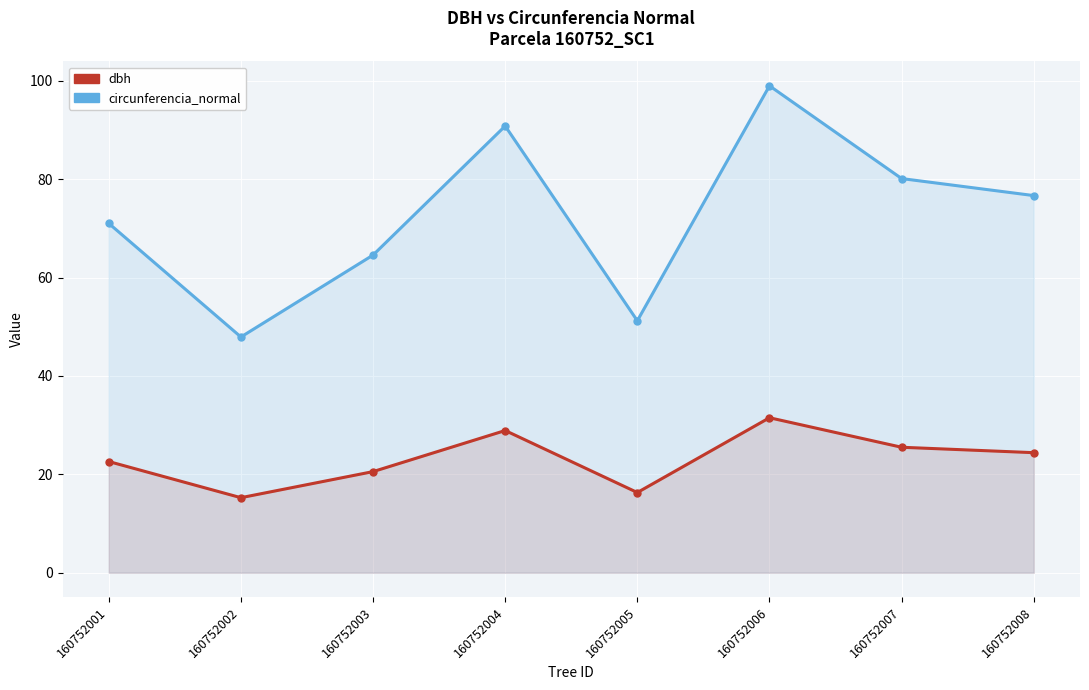

What is the sum of the dbh values at 160752005 and 160752003?

36.9